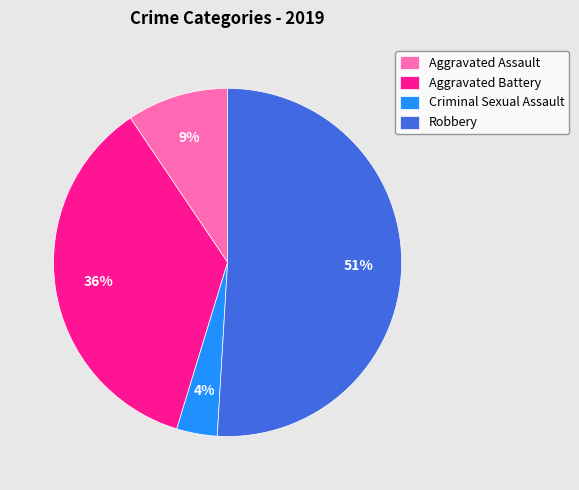

Is Robbery the majority of the pie?

Yes